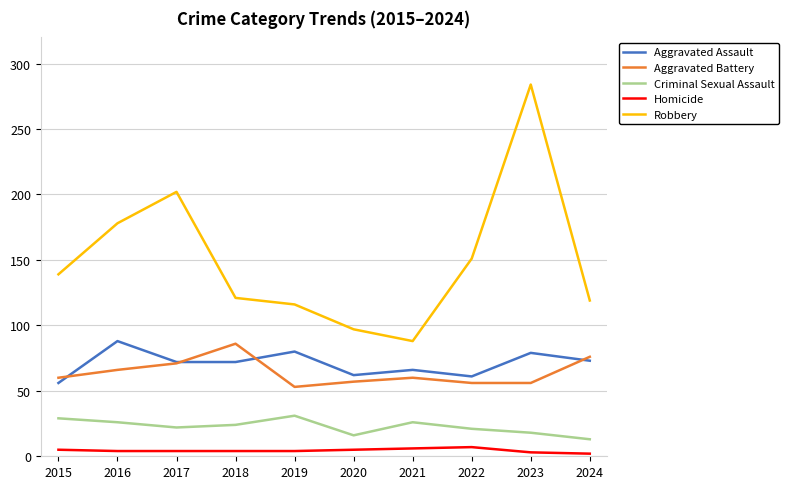

At which label does Aggravated Assault reach its peak?

2016